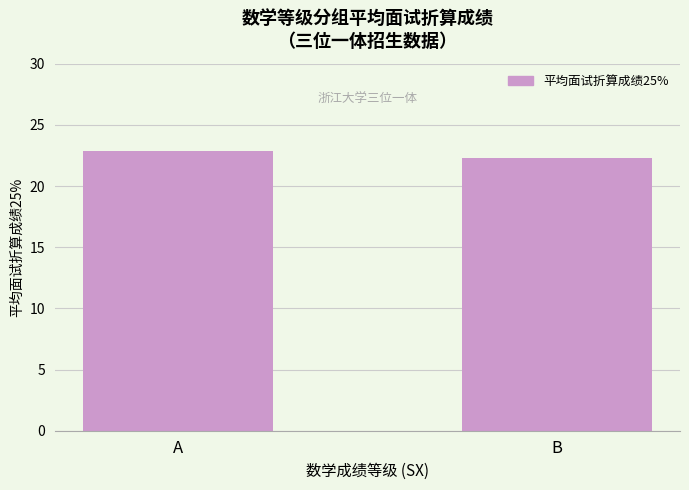

What is the difference between the values at A and B?

0.6